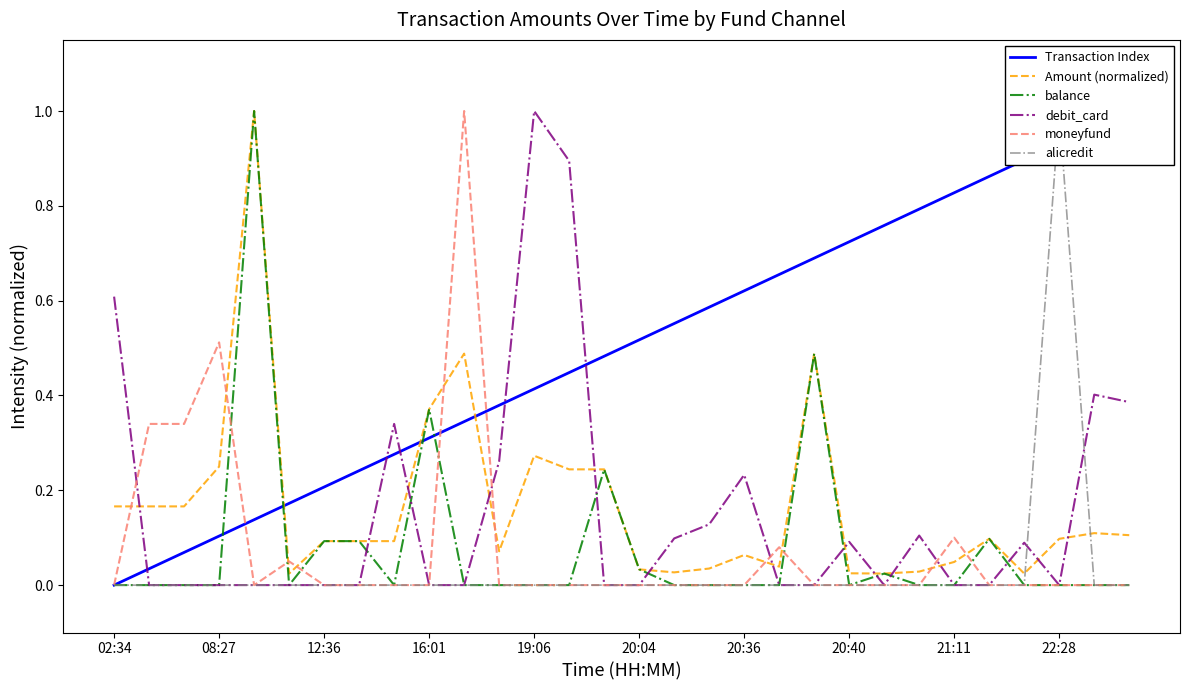

Reading right to left, extract all data points from this chart.

Transaction Index: 1.0	1.0	0.9	0.9	0.9	0.8	0.8	0.8	0.7	0.7	0.7	0.6	0.6	0.6	0.5	0.5	0.4	0.4	0.4	0.3	0.3	0.3	0.2	0.2	0.2	0.1	0.1	0.1	0.0	0.0
Amount (normalized): 0.1	0.1	0.1	0.0	0.1	0.0	0.0	0.0	0.0	0.5	0.0	0.1	0.0	0.0	0.0	0.2	0.2	0.3	0.1	0.5	0.4	0.1	0.1	0.1	0.0	1.0	0.2	0.2	0.2	0.2
balance: 0.0	0.0	0.0	0.0	0.1	0.0	0.0	0.0	0.0	0.5	0.0	0.0	0.0	0.0	0.0	0.2	0.0	0.0	0.0	0.0	0.4	0.0	0.1	0.1	0.0	1.0	0.0	0.0	0.0	0.0
debit_card: 0.4	0.4	0.0	0.1	0.0	0.0	0.1	0.0	0.1	0.0	0.0	0.2	0.1	0.1	0.0	0.0	0.9	1.0	0.3	0.0	0.0	0.3	0.0	0.0	0.0	0.0	0.0	0.0	0.0	0.6
moneyfund: 0.0	0.0	0.0	0.0	0.0	0.1	0.0	0.0	0.0	0.0	0.1	0.0	0.0	0.0	0.0	0.0	0.0	0.0	0.0	1.0	0.0	0.0	0.0	0.0	0.1	0.0	0.5	0.3	0.3	0.0
alicredit: 0.0	0.0	1.0	0.0	0.0	0.0	0.0	0.0	0.0	0.0	0.0	0.0	0.0	0.0	0.0	0.0	0.0	0.0	0.0	0.0	0.0	0.0	0.0	0.0	0.0	0.0	0.0	0.0	0.0	0.0